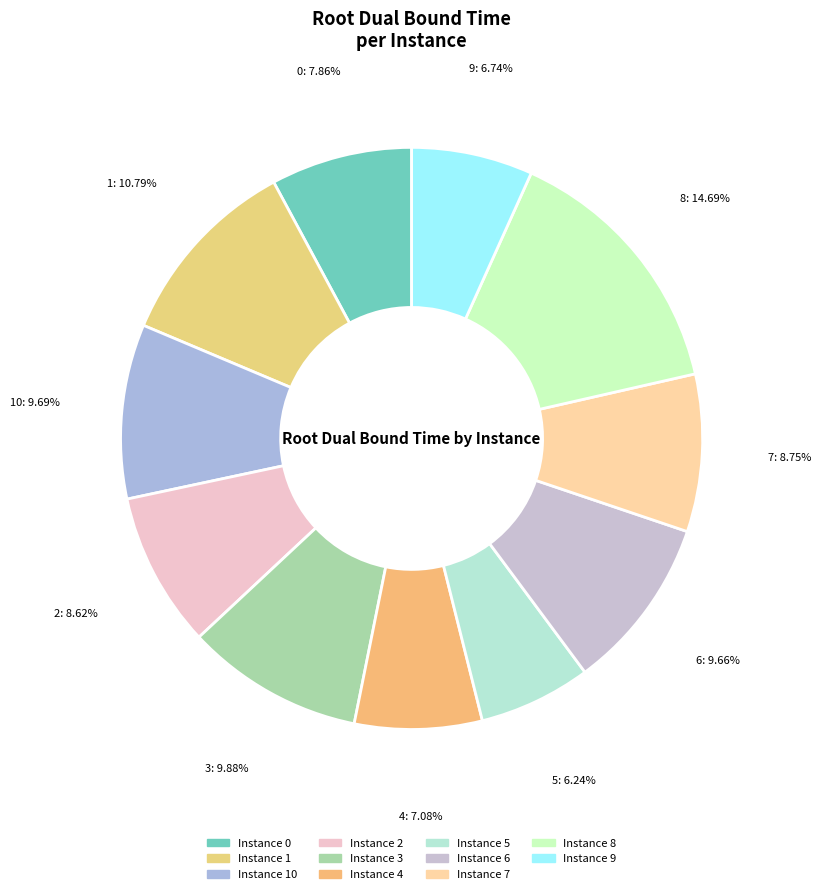

Count the number of slices in the pie.

11